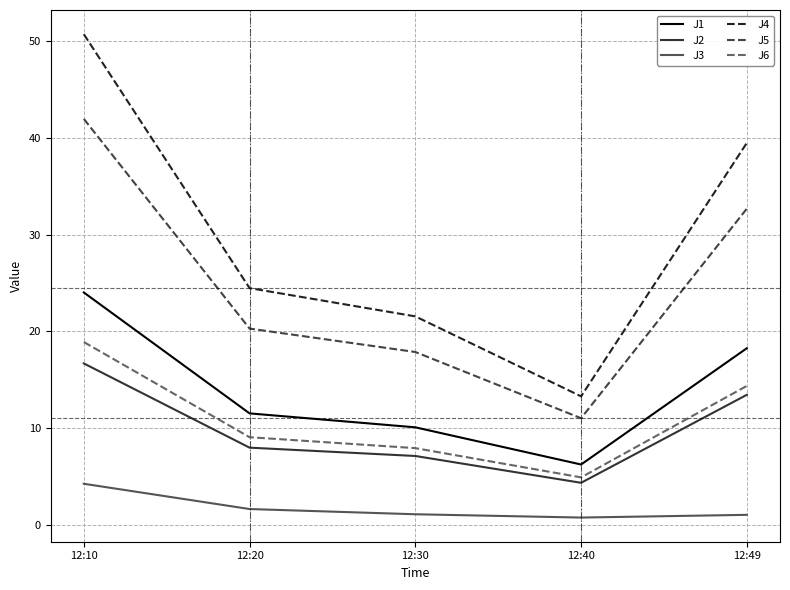

Is the value of J5 at 12:20 greater than the value of J2 at 12:10?

Yes